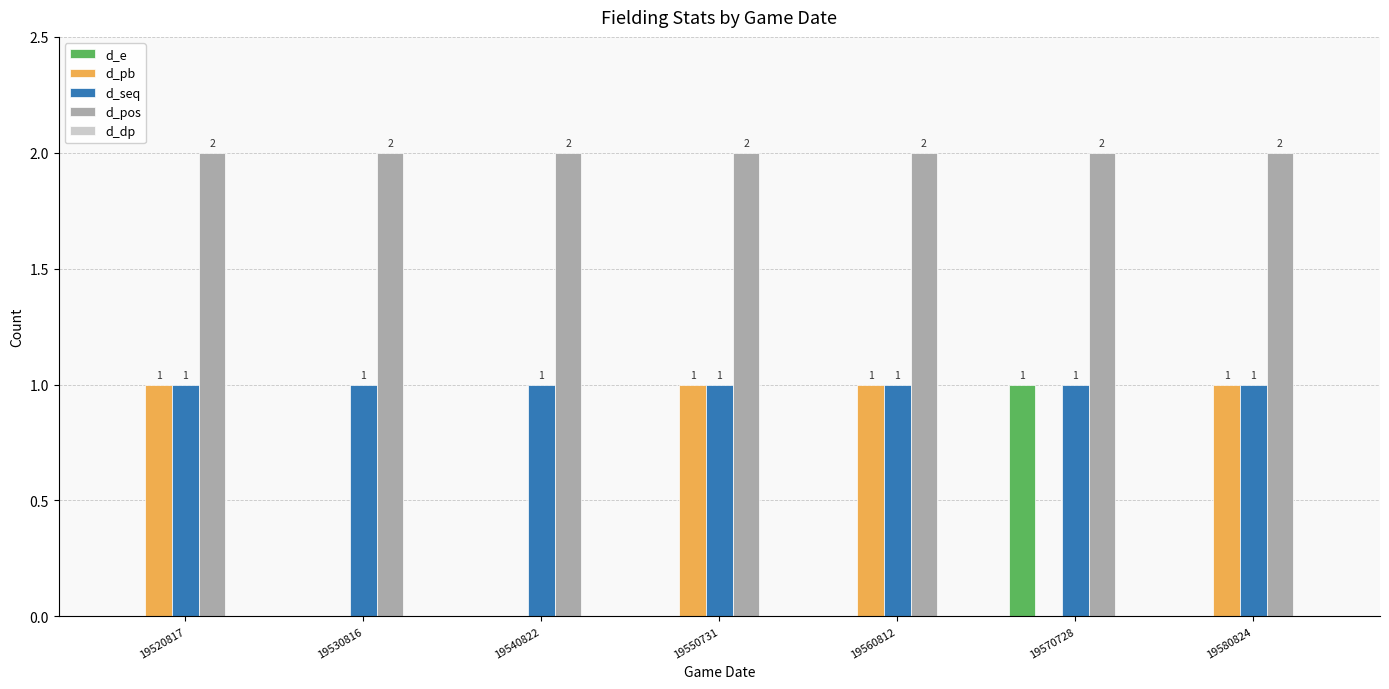

What is the total value across all series at 19520817?

4